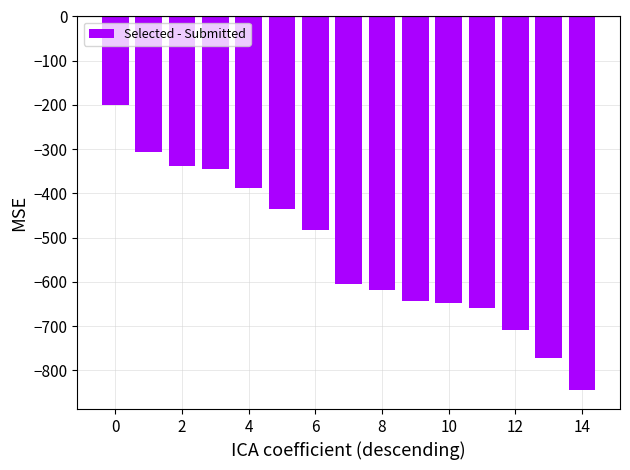

What is the greatest value displayed?

-200